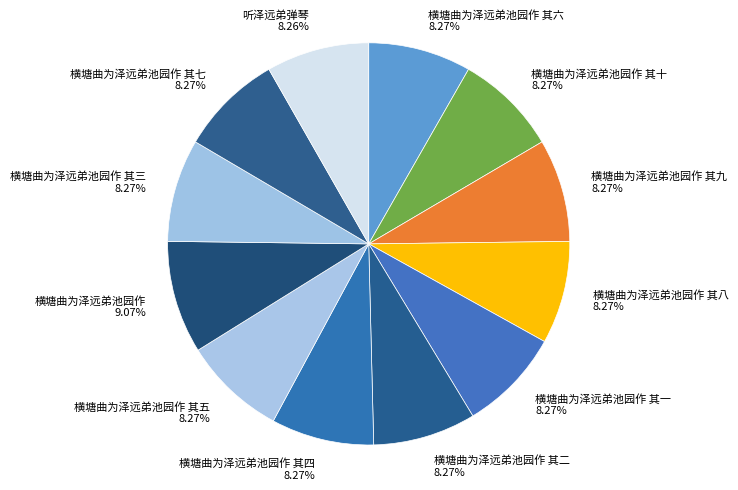

Which category has the biggest portion of the pie?

横塘曲为泽远弟池园作